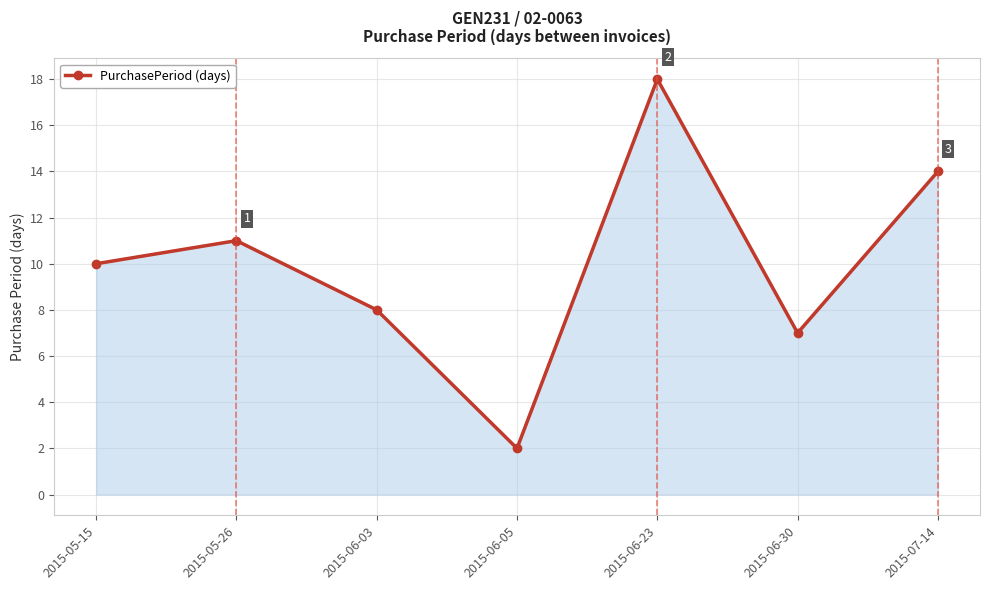

True or false: the data shows 10 at 2015-05-15.

True